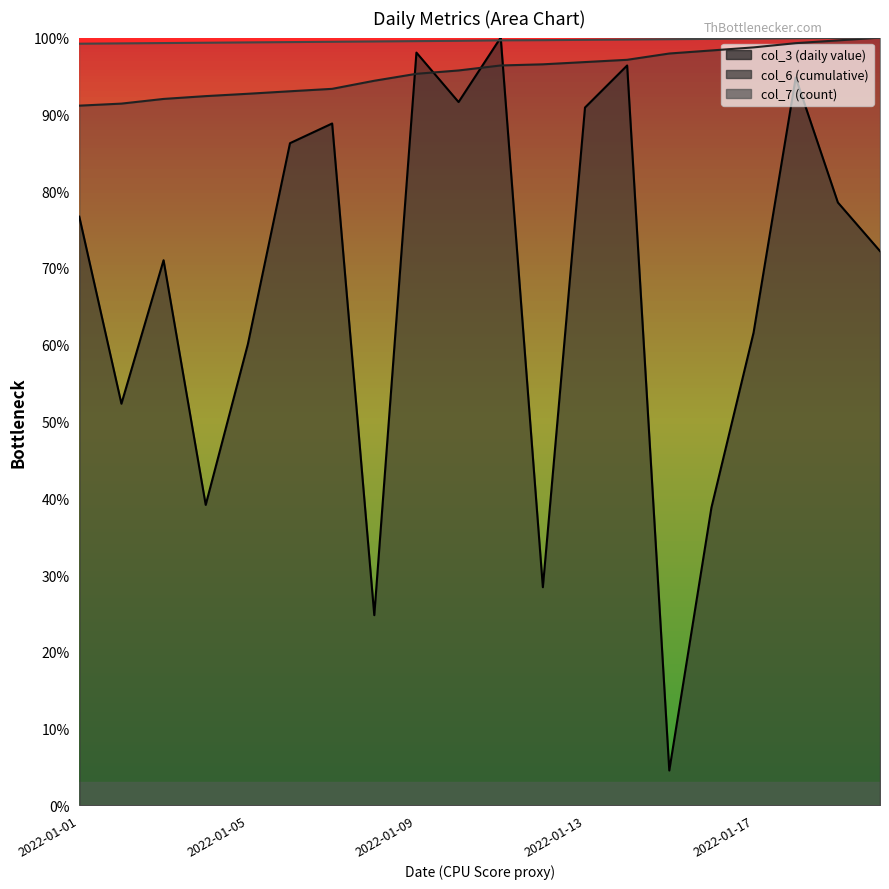

Reading left to right, what are all the values shown in this chart?

col_3: 2022-01-01=76.7	2022-01-02=52.3	2022-01-03=71.0	2022-01-04=39.1	2022-01-05=60.1	2022-01-06=86.2	2022-01-07=88.8	2022-01-08=24.8	2022-01-09=98.0	2022-01-10=91.6	2022-01-11=100.0	2022-01-12=28.4	2022-01-13=90.9	2022-01-14=96.4	2022-01-15=4.5	2022-01-16=38.8	2022-01-17=61.6	2022-01-18=94.8	2022-01-19=78.5	2022-01-20=72.2
col_6: 2022-01-01=91.1	2022-01-02=91.4	2022-01-03=92.0	2022-01-04=92.4	2022-01-05=92.7	2022-01-06=93.0	2022-01-07=93.3	2022-01-08=94.4	2022-01-09=95.3	2022-01-10=95.7	2022-01-11=96.4	2022-01-12=96.5	2022-01-13=96.8	2022-01-14=97.1	2022-01-15=97.9	2022-01-16=98.3	2022-01-17=98.7	2022-01-18=99.3	2022-01-19=99.6	2022-01-20=100.0
col_7: 2022-01-01=99.2	2022-01-02=99.2	2022-01-03=99.3	2022-01-04=99.3	2022-01-05=99.4	2022-01-06=99.4	2022-01-07=99.5	2022-01-08=99.5	2022-01-09=99.5	2022-01-10=99.6	2022-01-11=99.6	2022-01-12=99.7	2022-01-13=99.7	2022-01-14=99.7	2022-01-15=99.8	2022-01-16=99.8	2022-01-17=99.9	2022-01-18=99.9	2022-01-19=100.0	2022-01-20=100.0